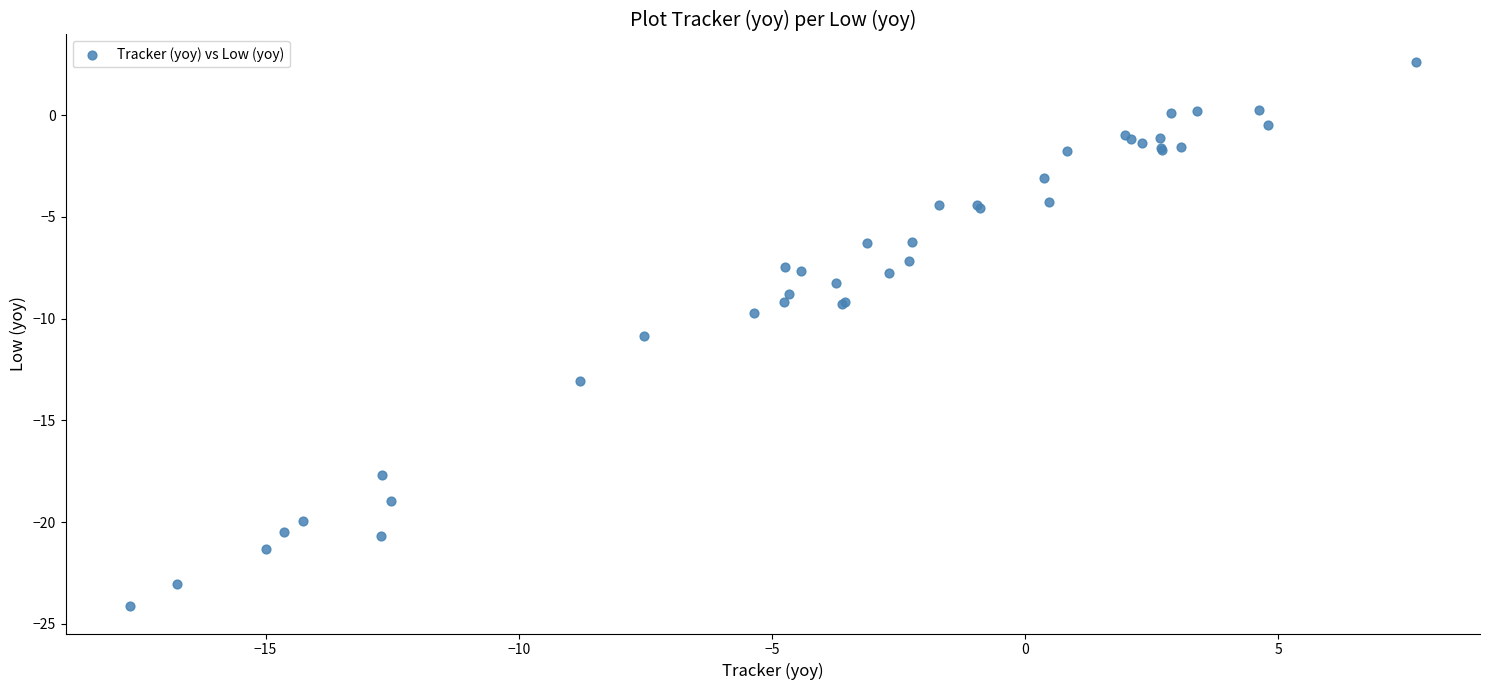

What Y value in the scatter plot is closest to -10?

-9.7